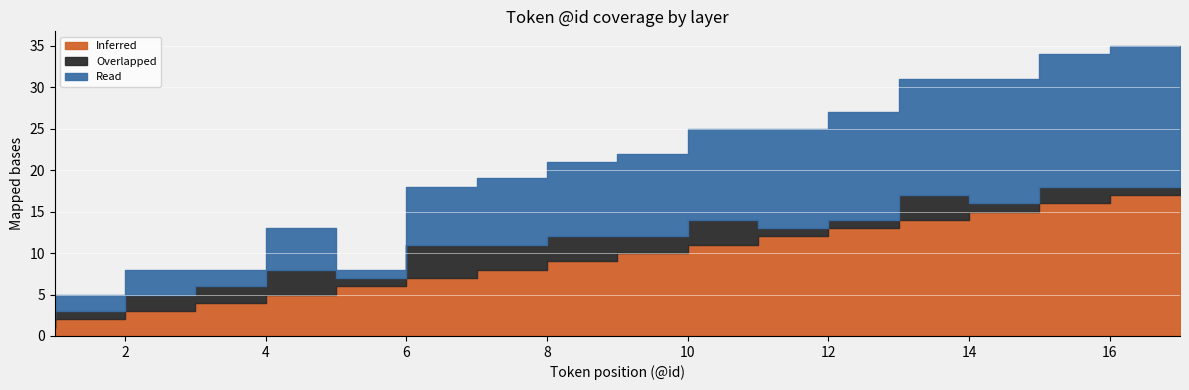

What is the value of the Read point at the 6th from the left?

1